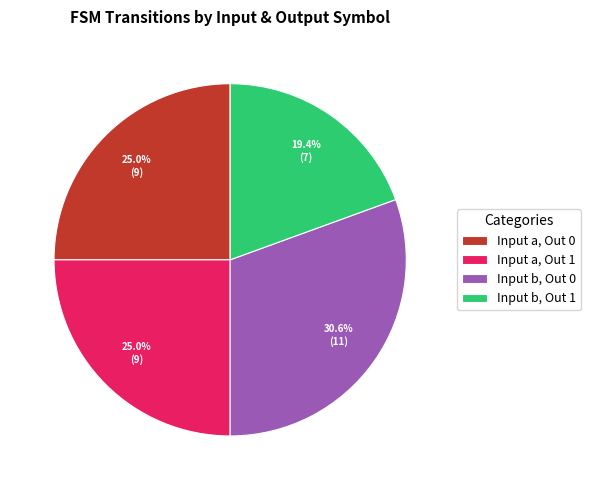

Does Input b, Out 1 account for over 50% of the chart?

No